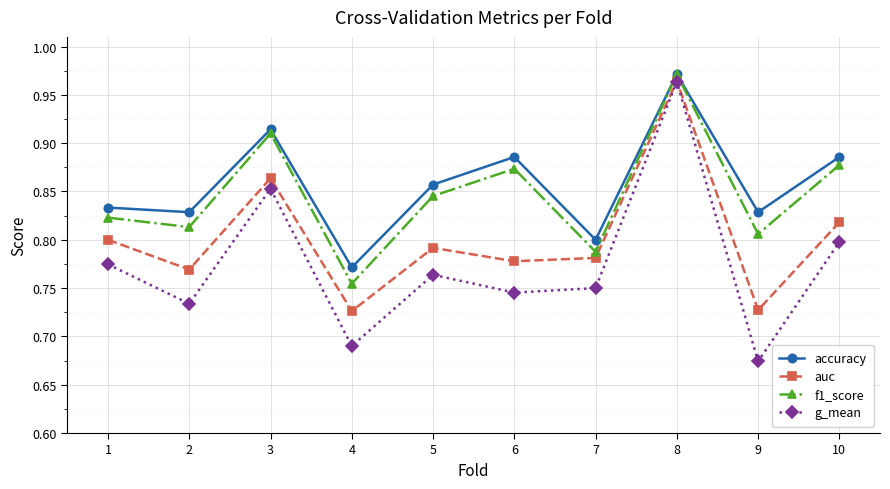

Which label corresponds to the smallest value in the chart?

9